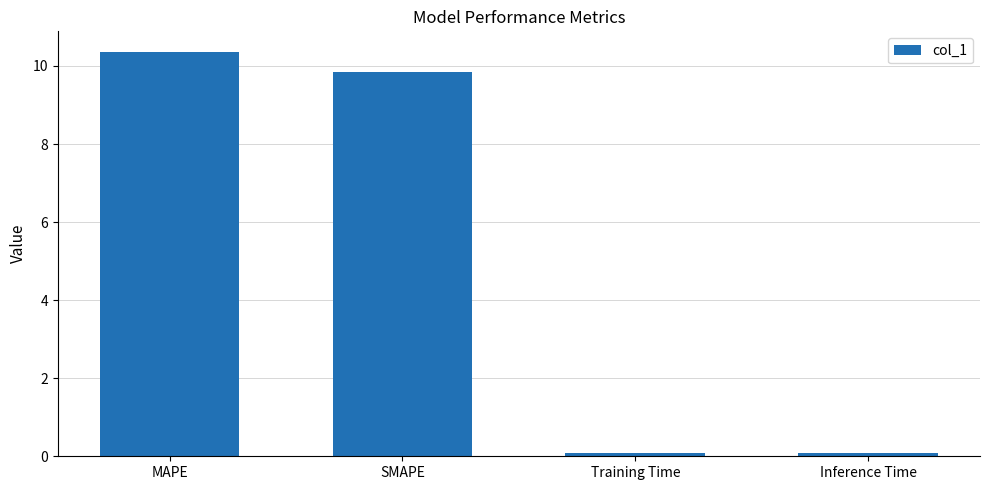

What is the label of the 3rd bar from the left?

Training Time